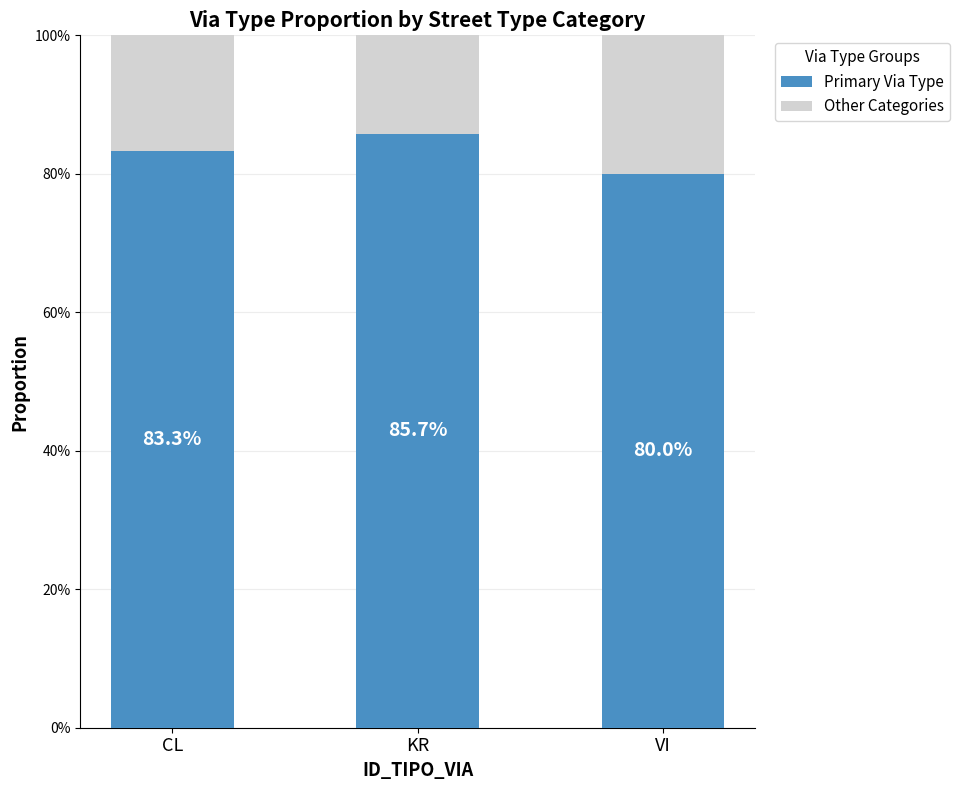

Does the chart contain any negative values?

No